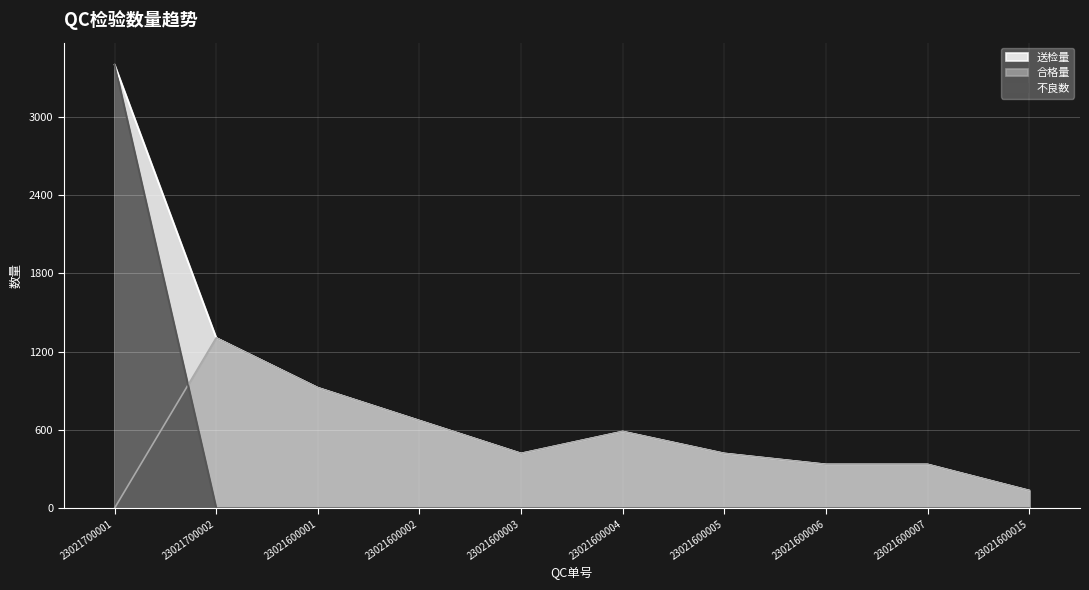

What is the difference between the second highest and second lowest values in the 合格量 series?

788